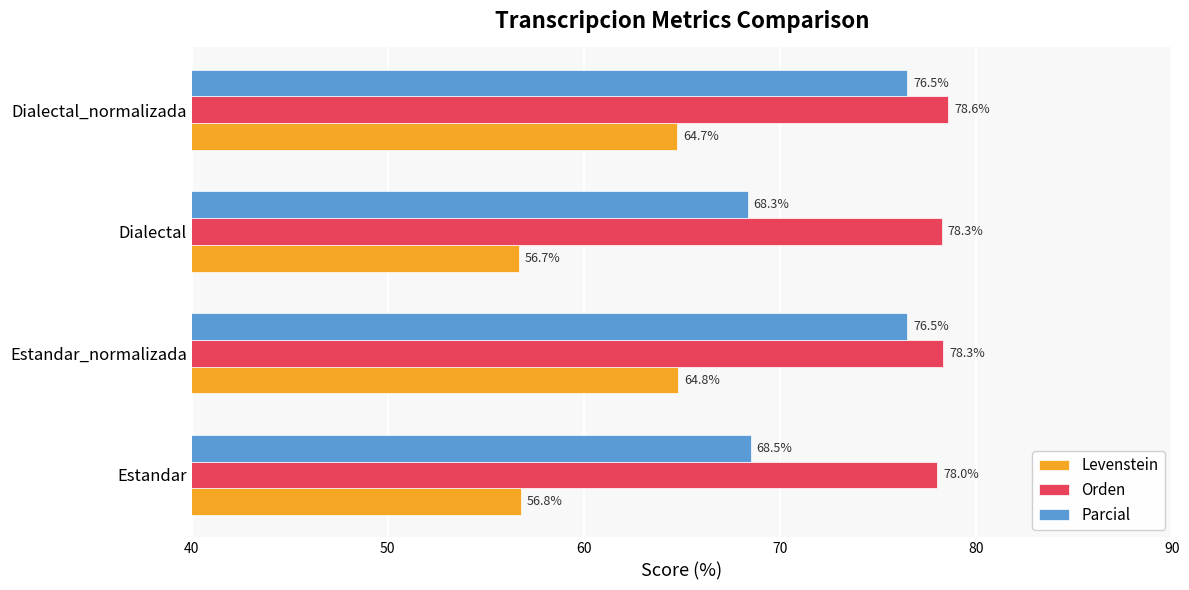

What is the difference between the maximum and minimum values in the Levenstein series?

8.1